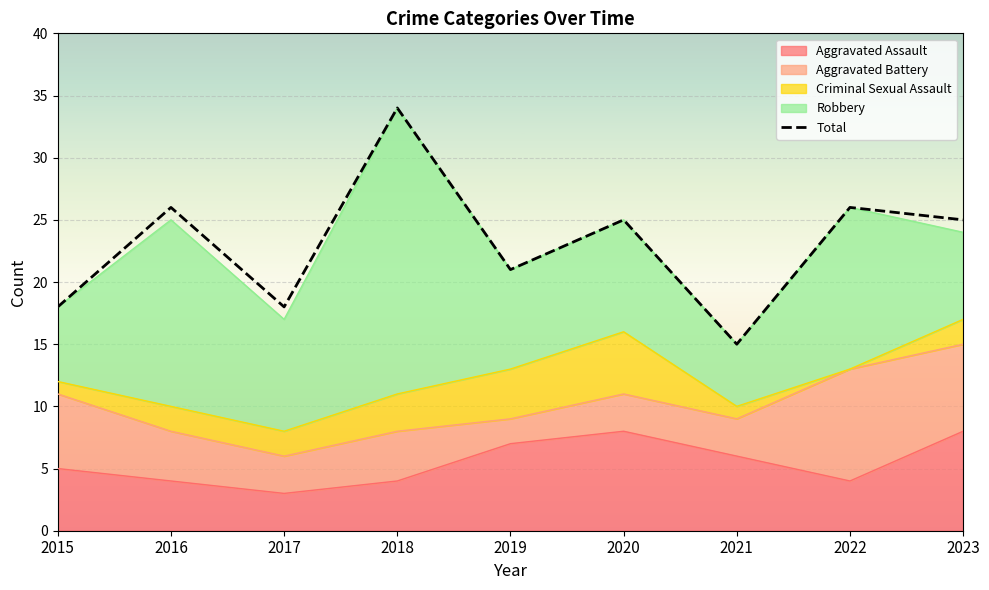

Is it true that the value at 2017 is 18?

True